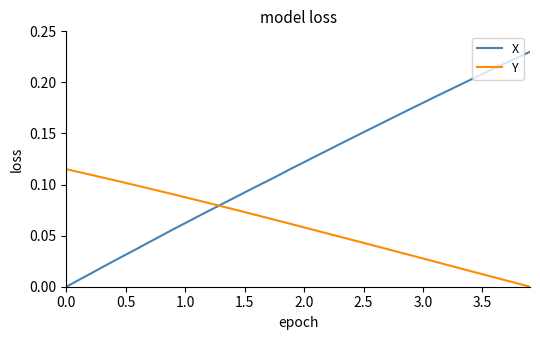

List the series in order of their peak value, lowest first.

Y, X